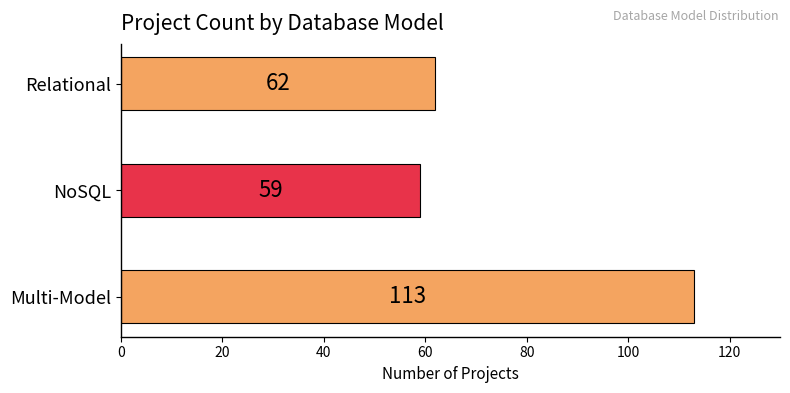

True or false: the data shows 97 at NoSQL.

False